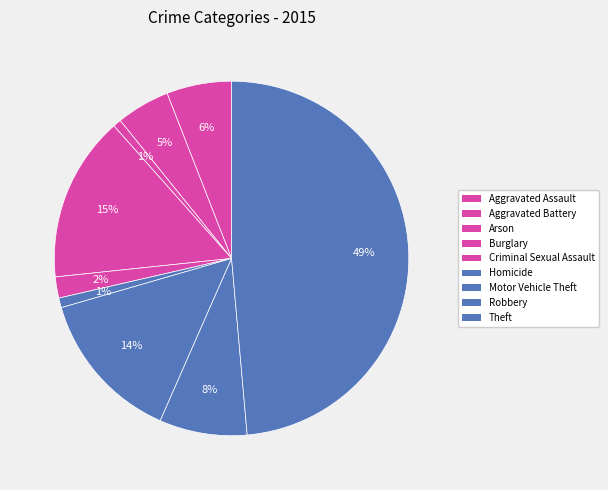

Which has a higher value, Aggravated Battery or Motor Vehicle Theft?

Motor Vehicle Theft